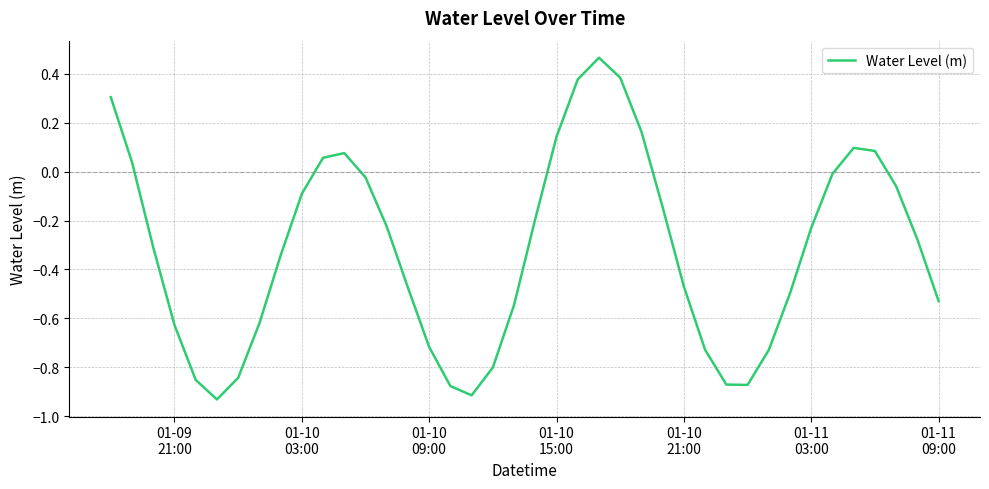

What is the difference between the maximum and minimum values?

1.4